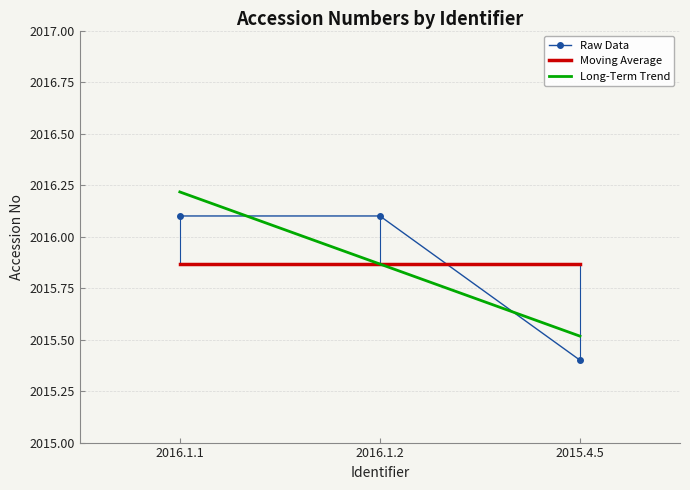

Is the value of Long-Term Trend at 2015.4.5 greater than the value of Raw Data at 2016.1.1?

No